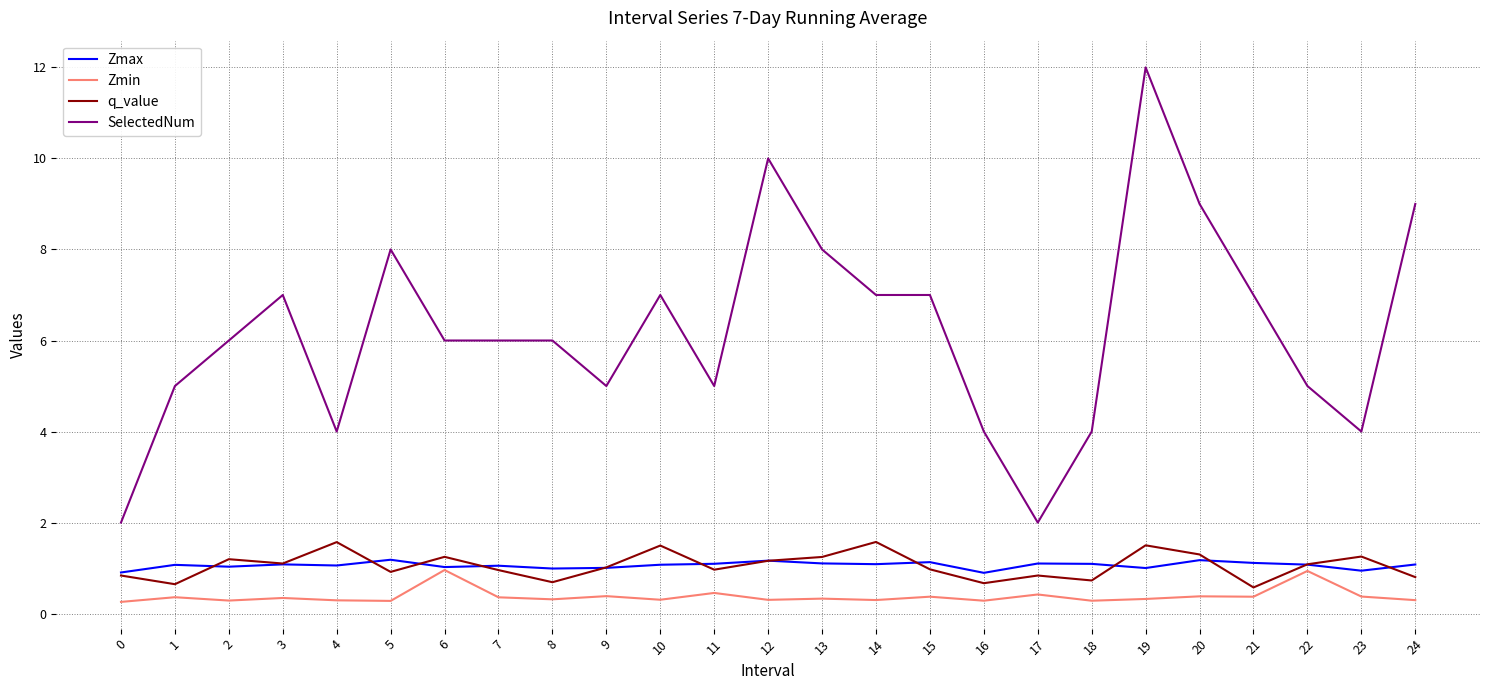

Is the value of q_value at 13 greater than the value of SelectedNum at 17?

No